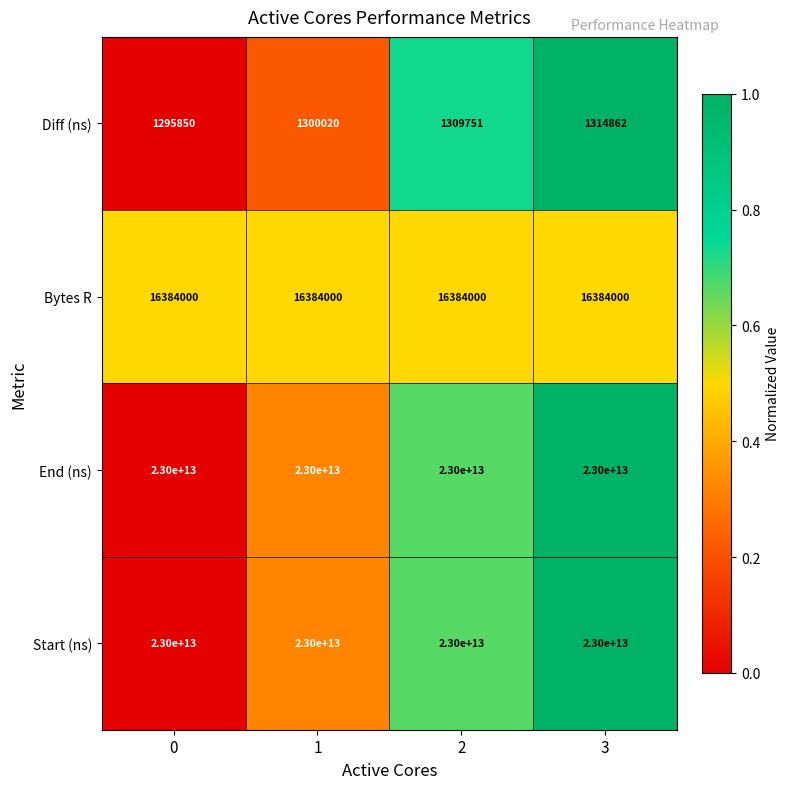

At which category is the sum across all series the highest?

3